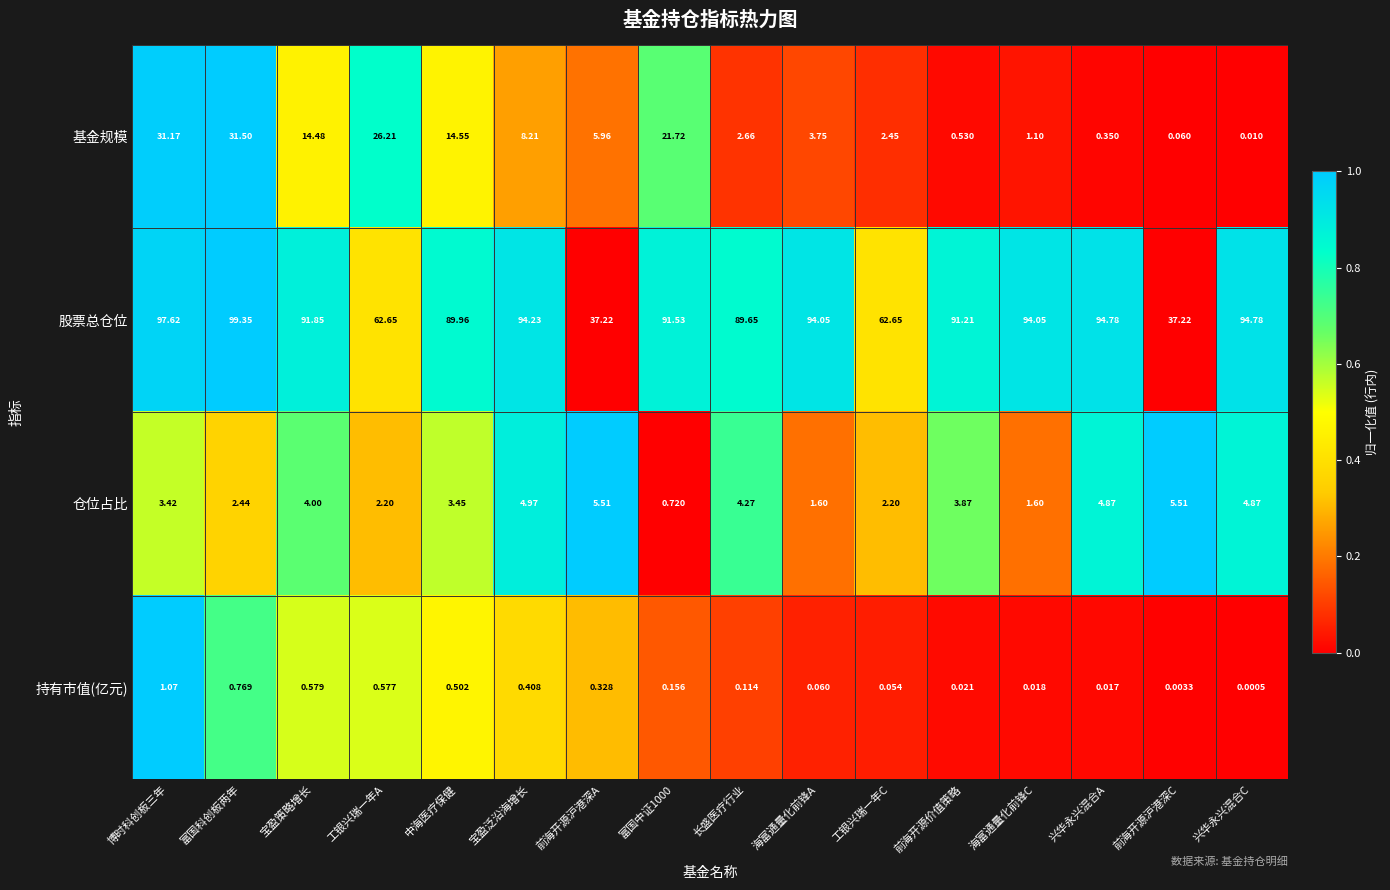

What is the total value across all series at 海富通量化前锋C?

96.8